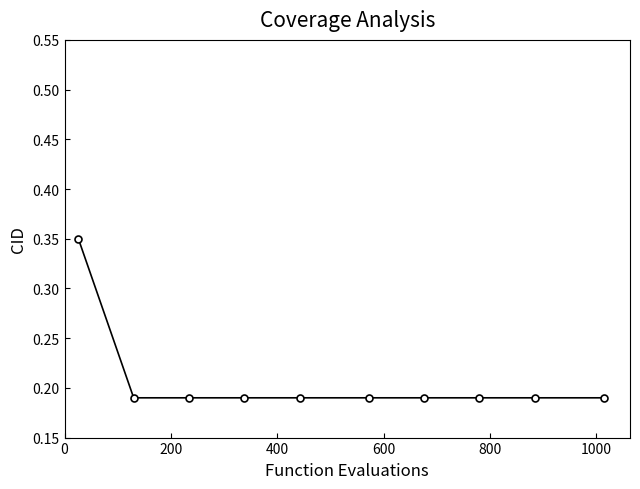

What is the sum of all values?

2.1